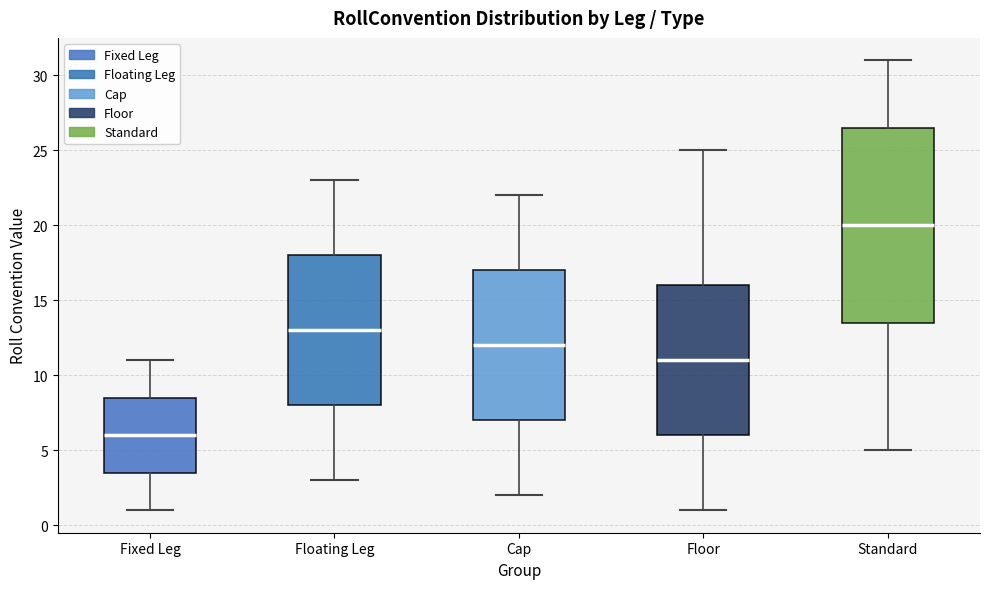

Which box has the highest median line?

Standard